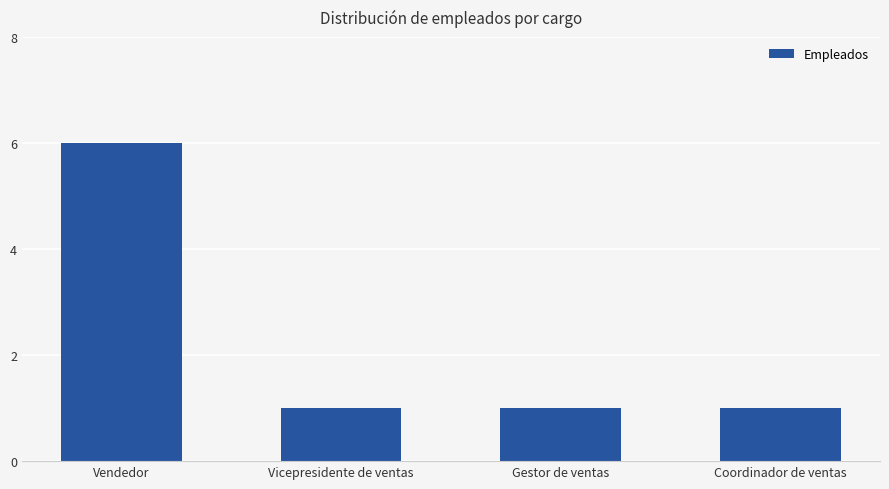

At which category does the chart reach its peak across all series?

Vendedor